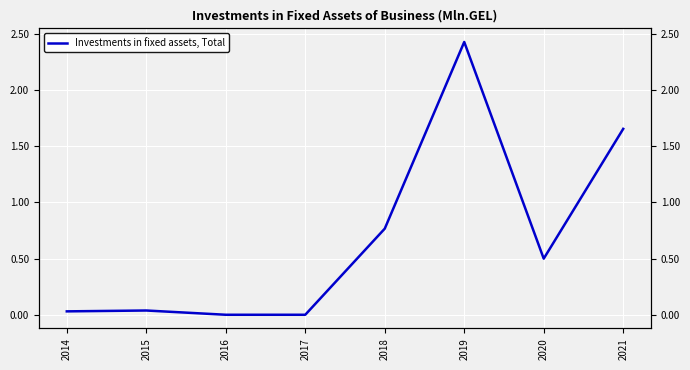

Count the number of values greater than 0.

6